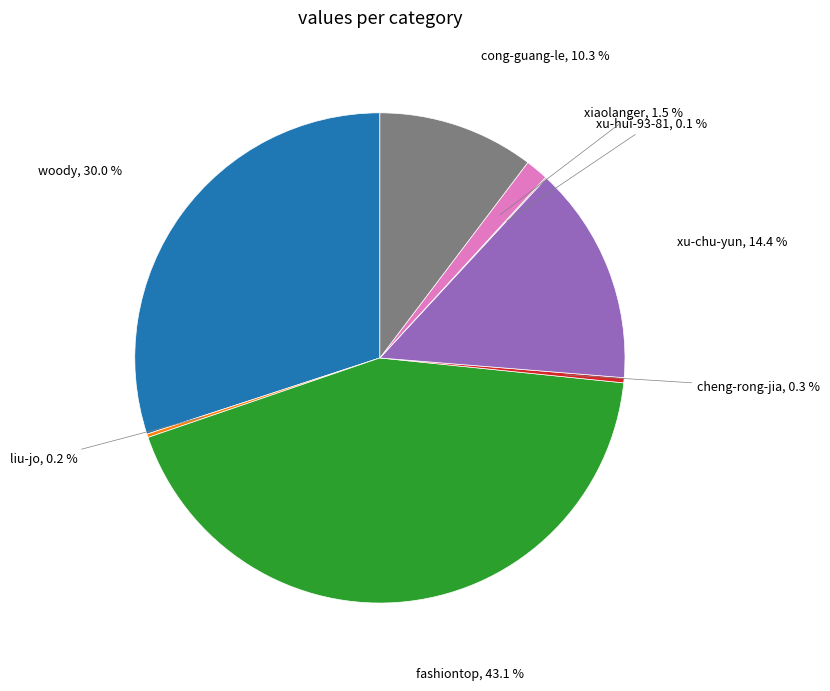

Is there any slice that represents more than half of the pie?

No